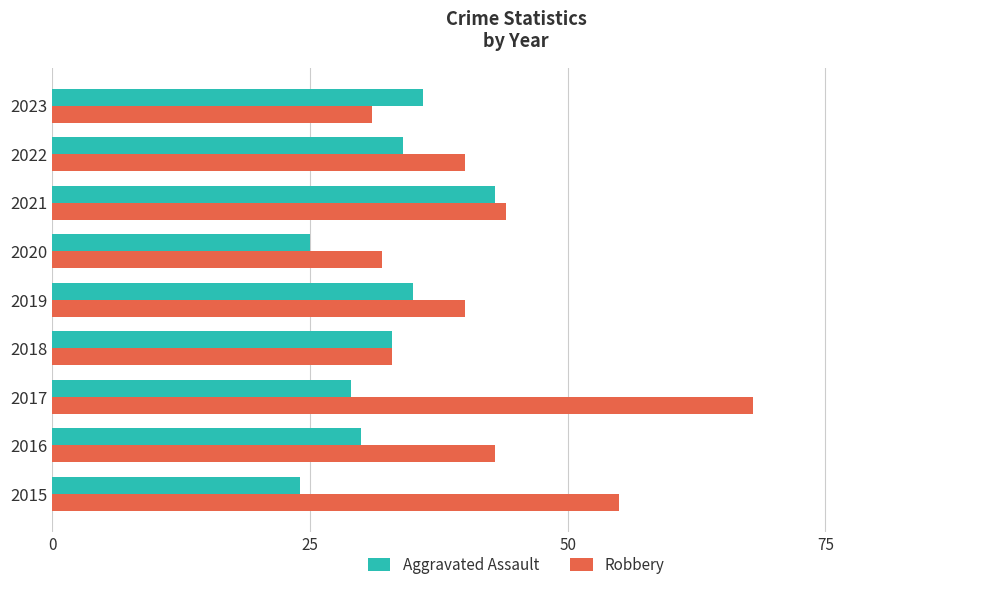

The Aggravated Assault series shows 60 at 2019. True or false?

False